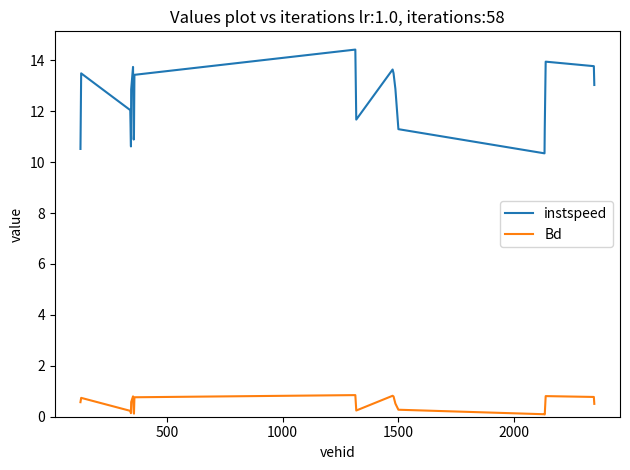

Which series has the largest range (max minus min)?

instspeed